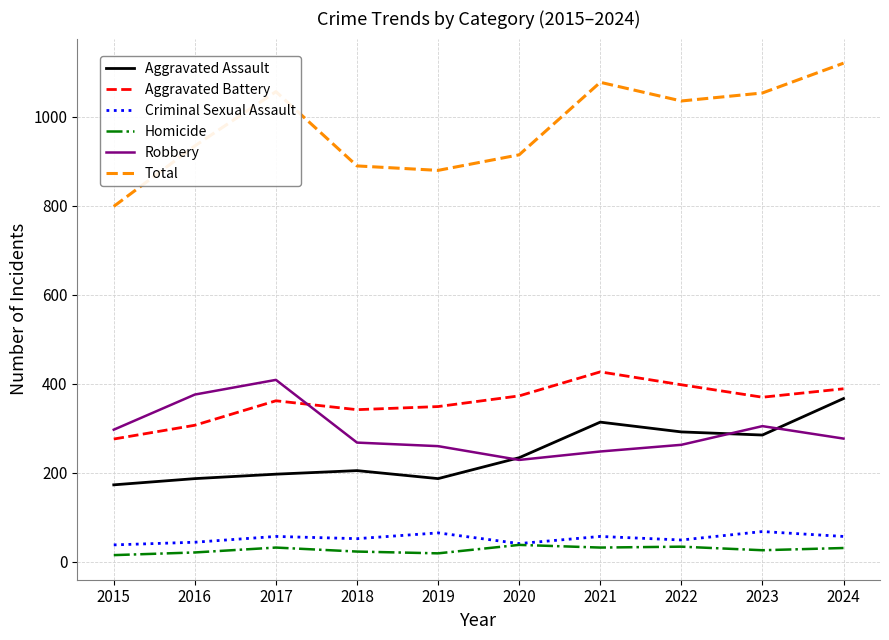

True or false: Total has a value of 799 at 2015.

True